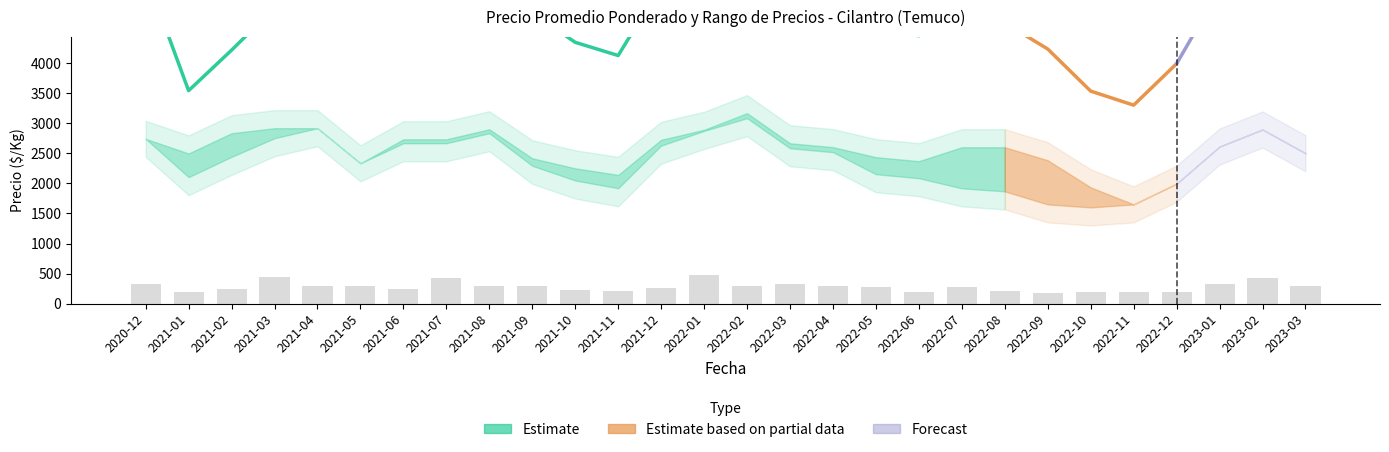

Where does the Precio maximo series first go above 2500?

2020-12